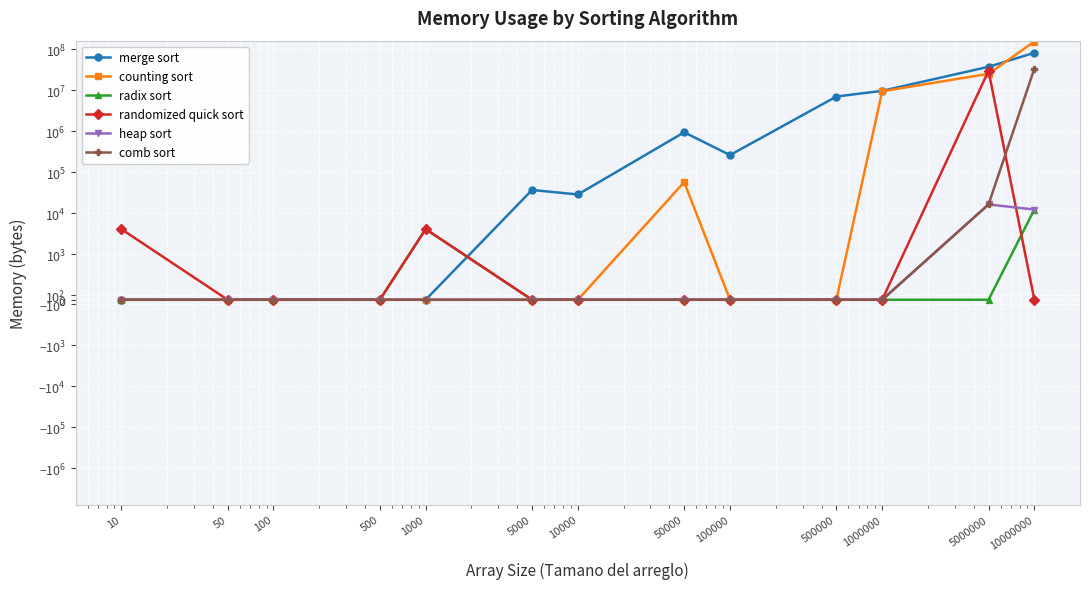

What is the maximum value shown in the chart?

154189824